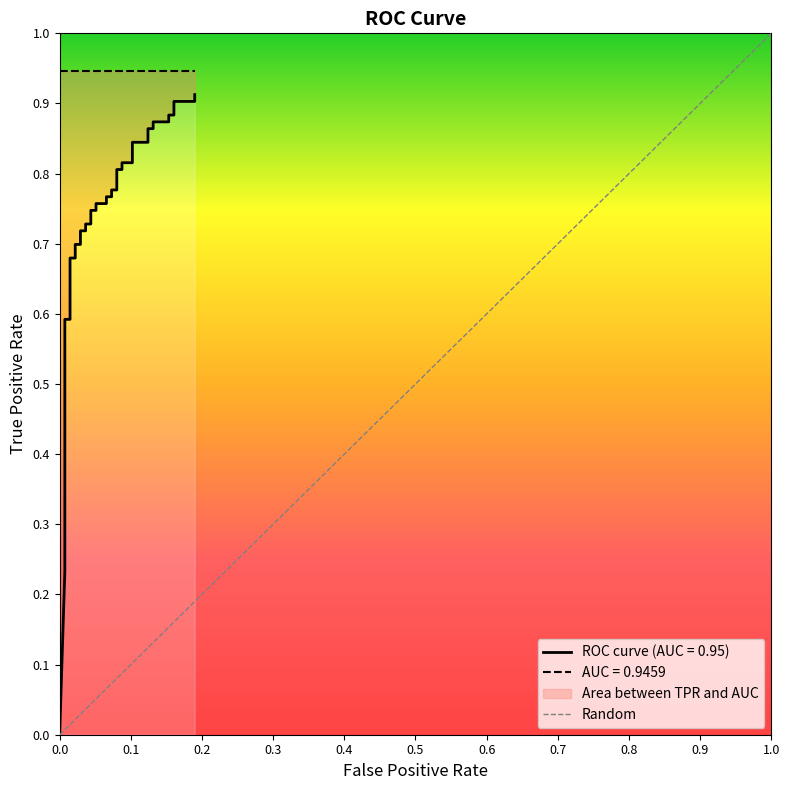

List the labels in order of value, smallest first.

0.0, 1.0